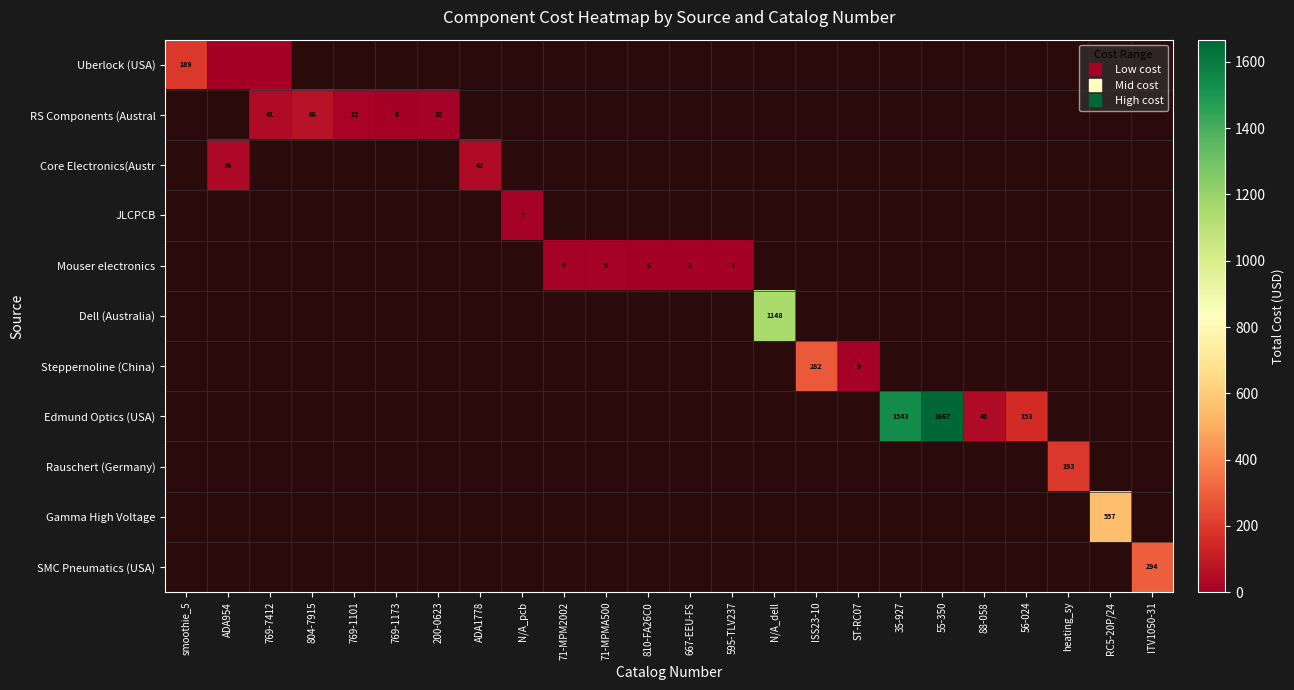

Is the value of RS Components (Austral at 667-EEU-FS greater than the value of Dell (Australia) at ISS23-10?

No